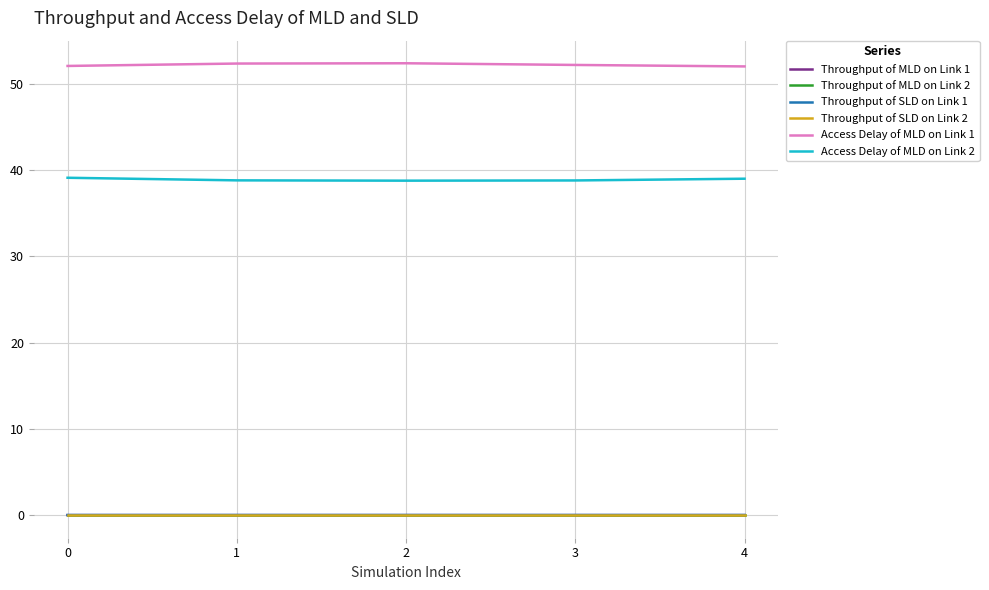

True or false: Throughput of SLD on Link 2 and Throughput of SLD on Link 1 cross at least once.

False